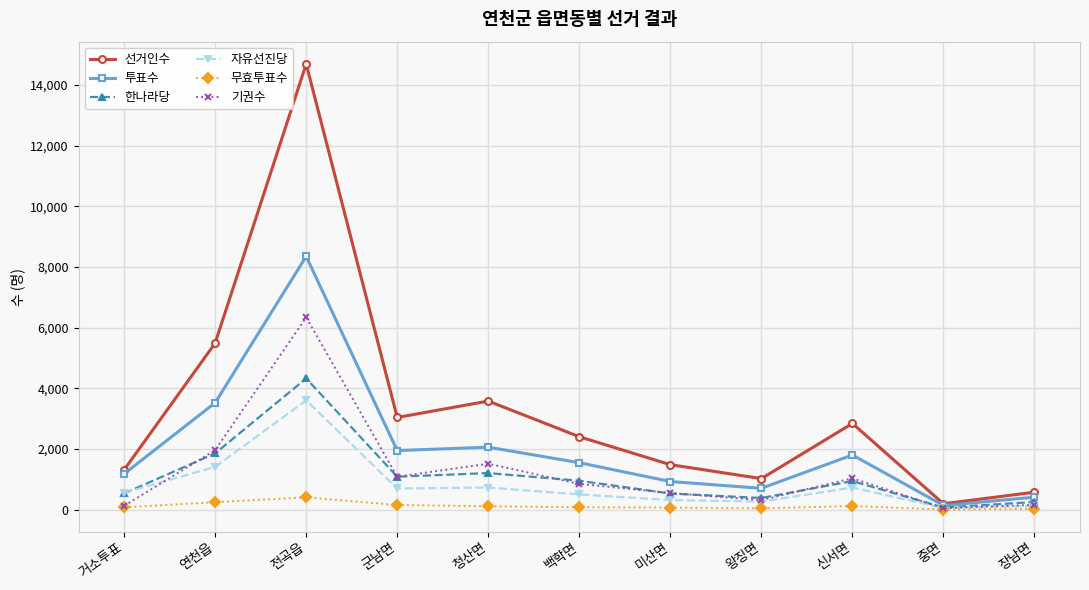

What is the sum of the 투표수 values at 신서면 and 중면?

1951